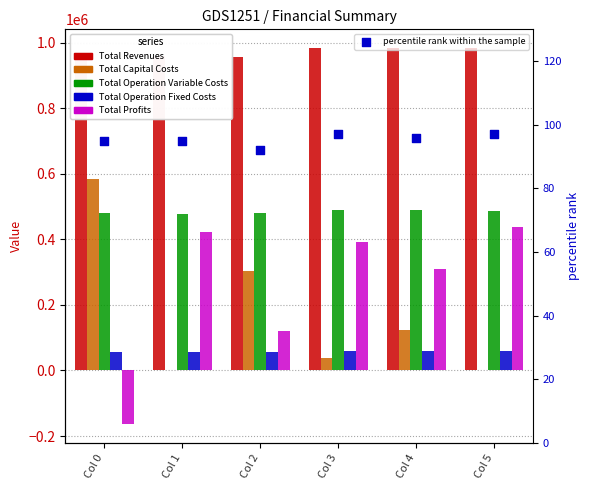

Which series has the largest total across all categories?

Total Revenues